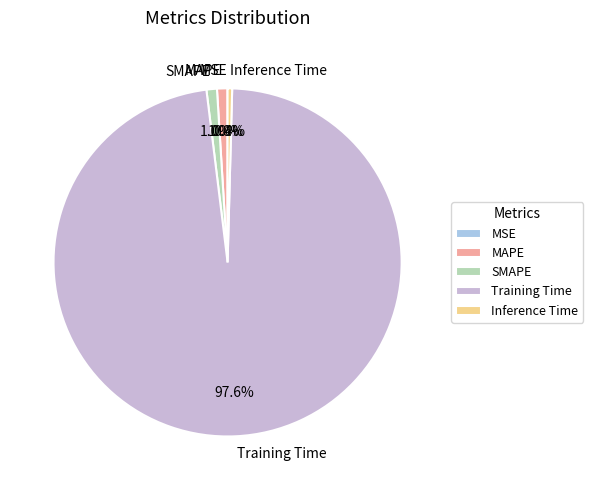

Which has a higher value, MAPE or Training Time?

Training Time